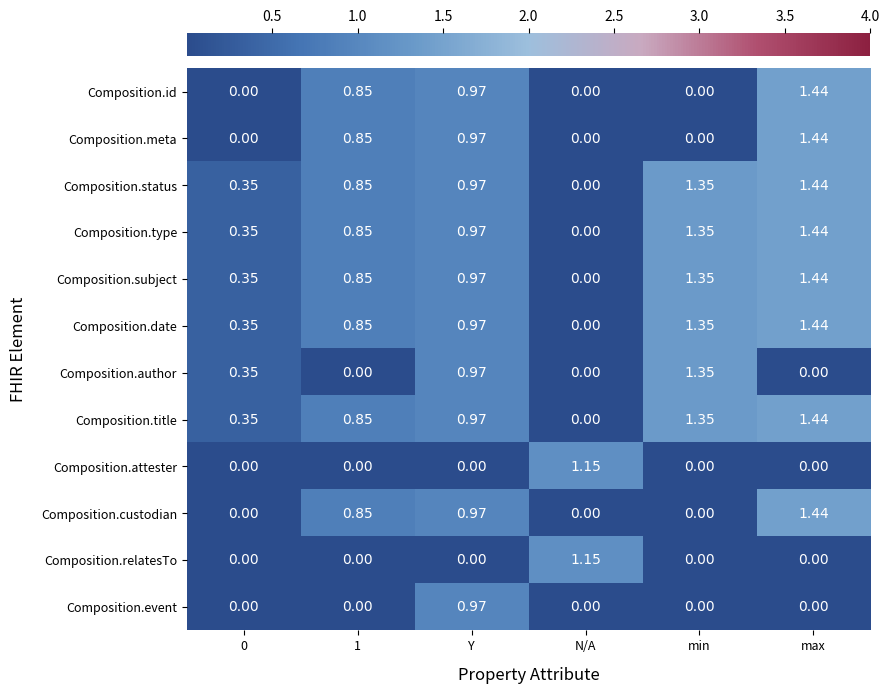

Count the number of data series in this chart.

12